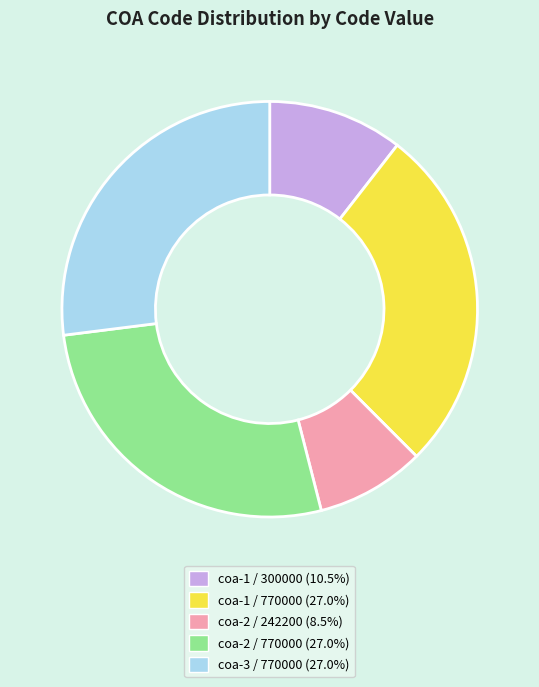

Does coa-2 / 242200 represent more than half of the total?

No